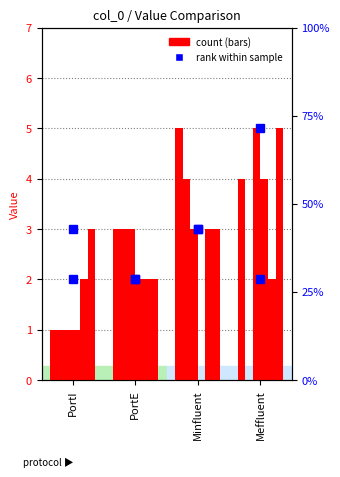

Is it true that One equals 3 at Minfluent?

True